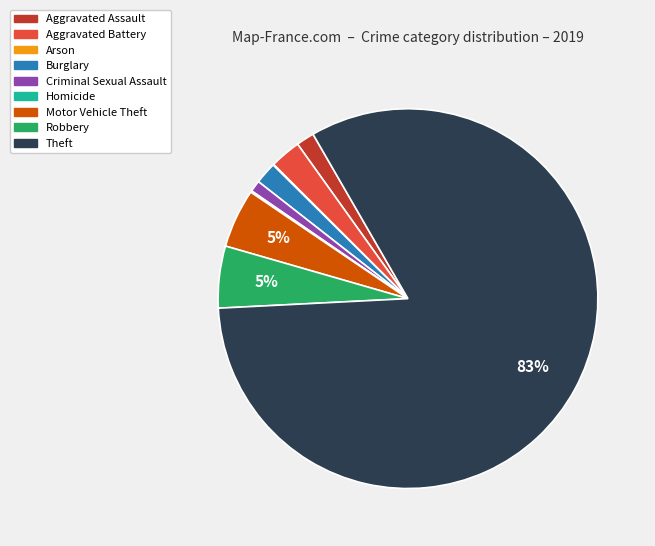

To the nearest percent, what is the average slice percentage?

11%